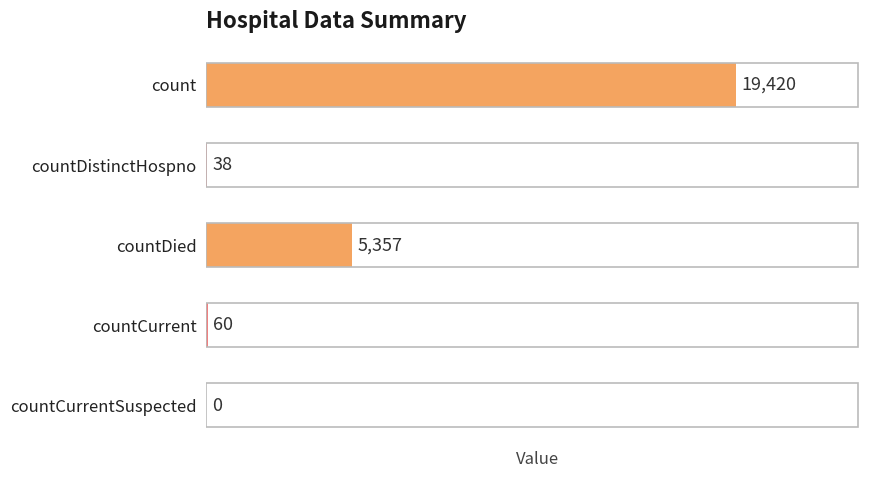

How many positive values are there?

4